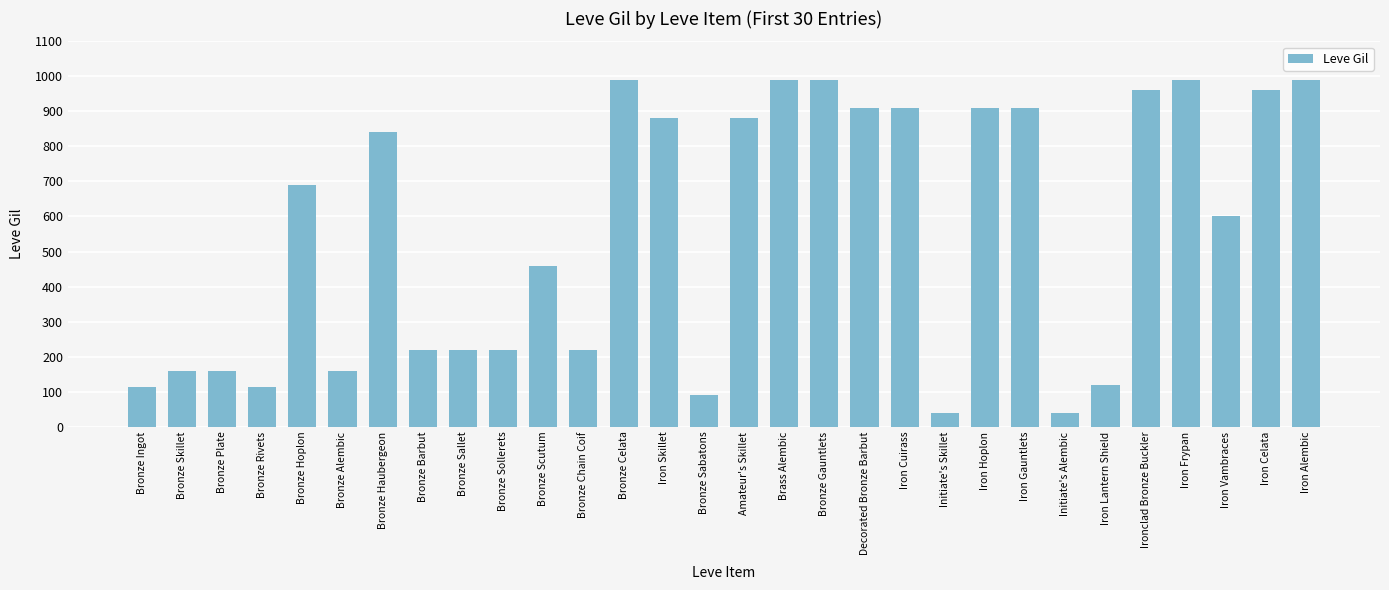

At which label is the value closest to 515?

Bronze Scutum